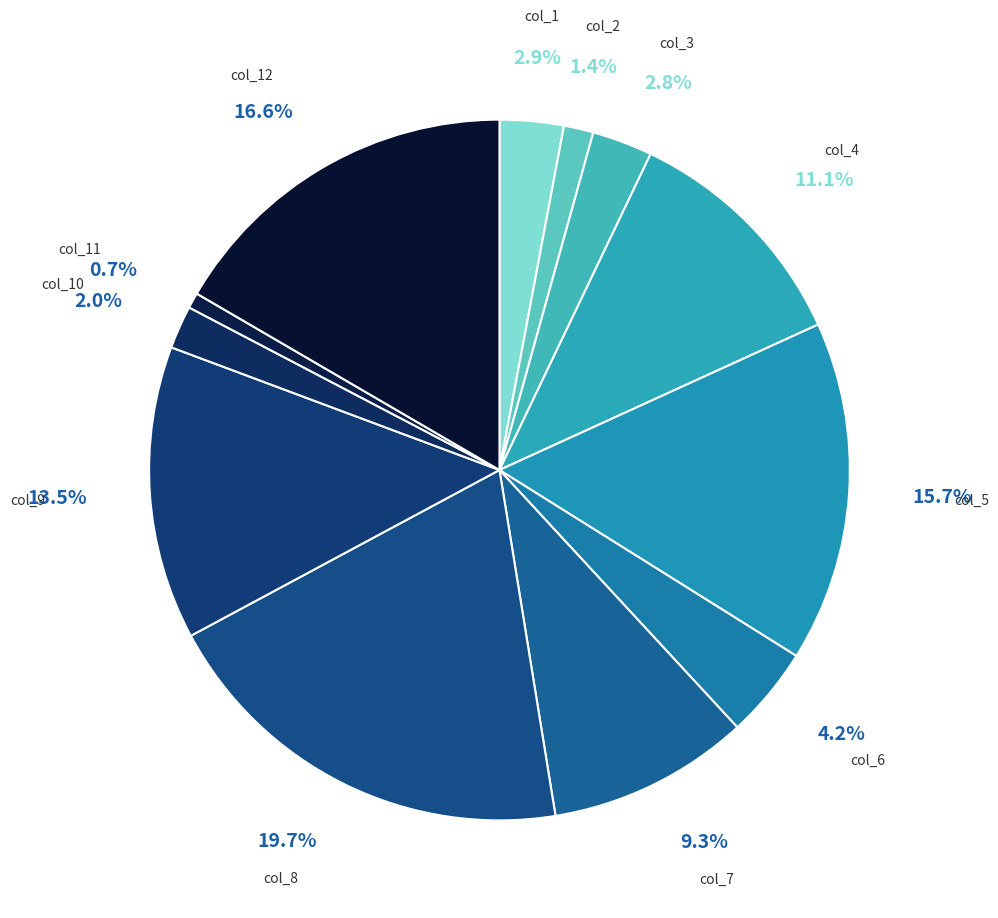

Is col_4 the majority of the pie?

No